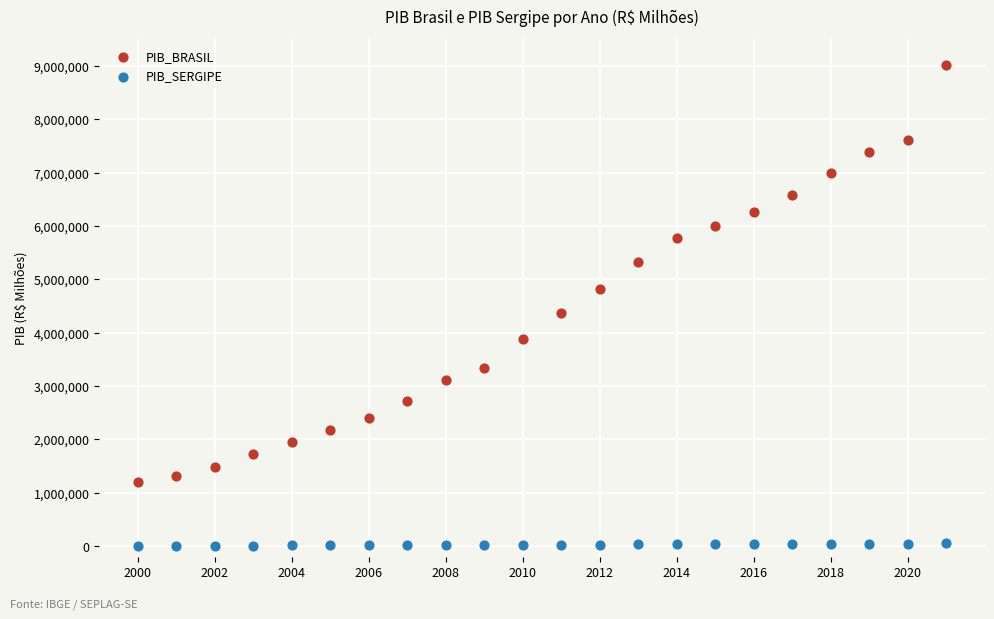

Across all data points, what is the range of Y values (max minus min)?

9005461